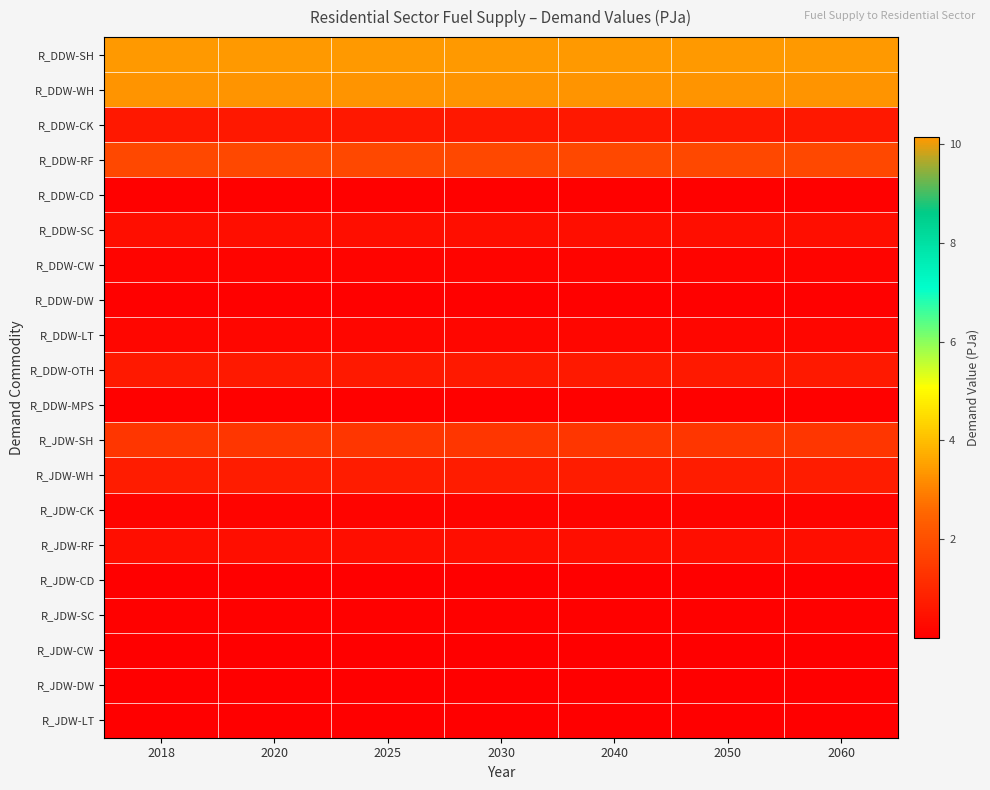

What is the difference between the highest and lowest values at 2018?

10.1